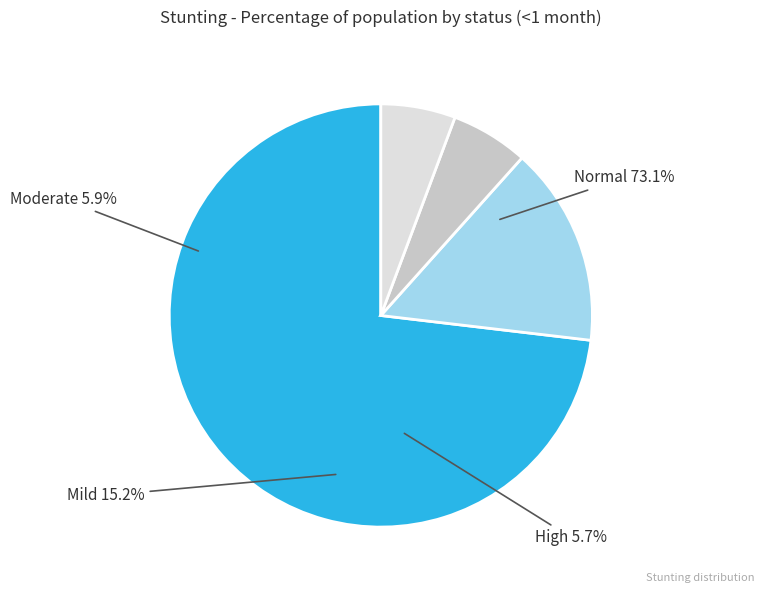

How many slices are in this pie chart?

4